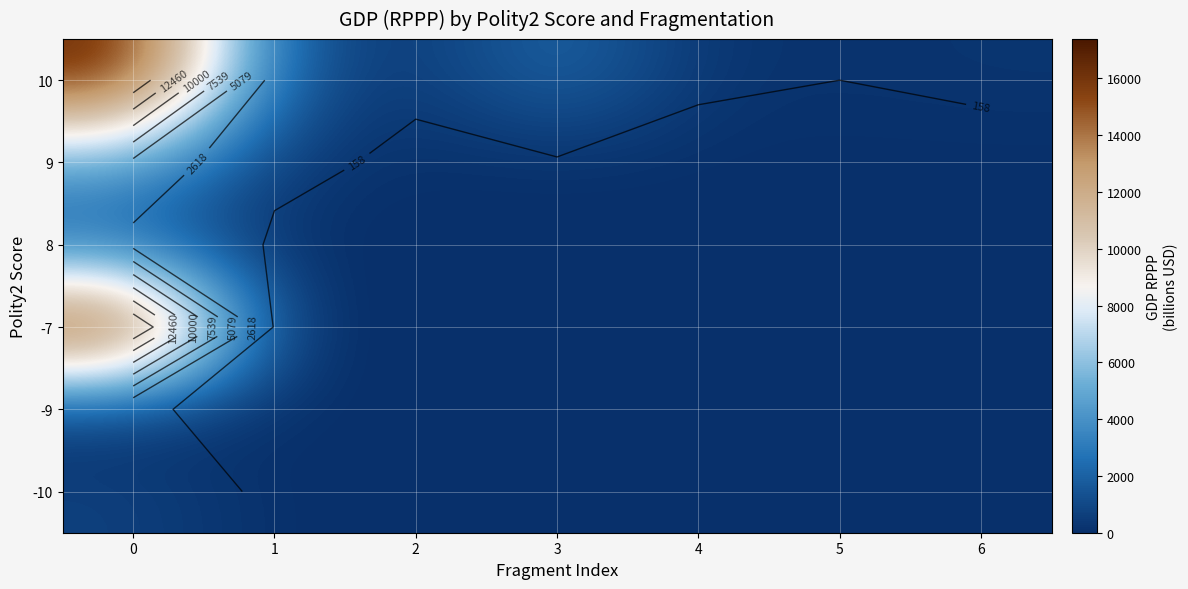

What is the difference between the -9 values at 3 and 0?

220.0